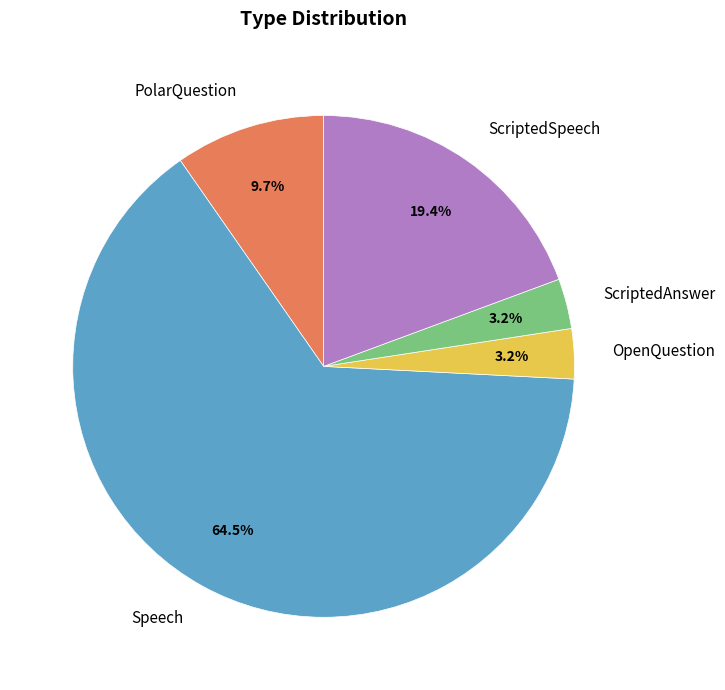

What percentage is NOT represented by Speech?

35.5%